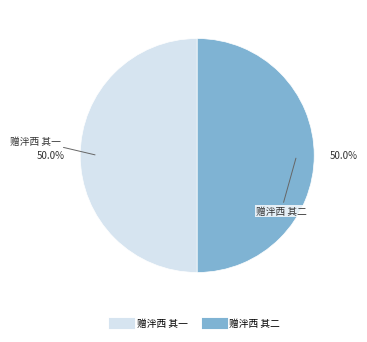

Do 赠泮西 其二 and 赠泮西 其一 together represent more than half of the pie?

Yes